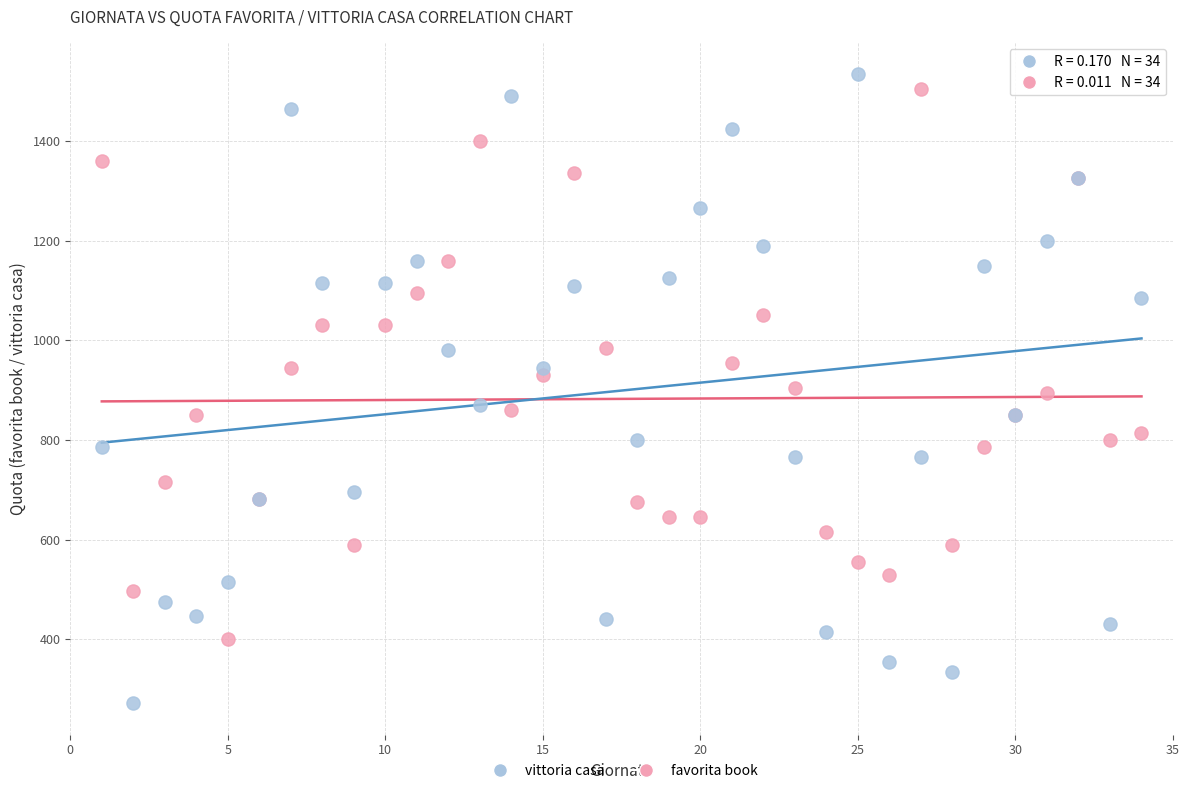

Which series reaches the minimum Y coordinate?

vittoria casa